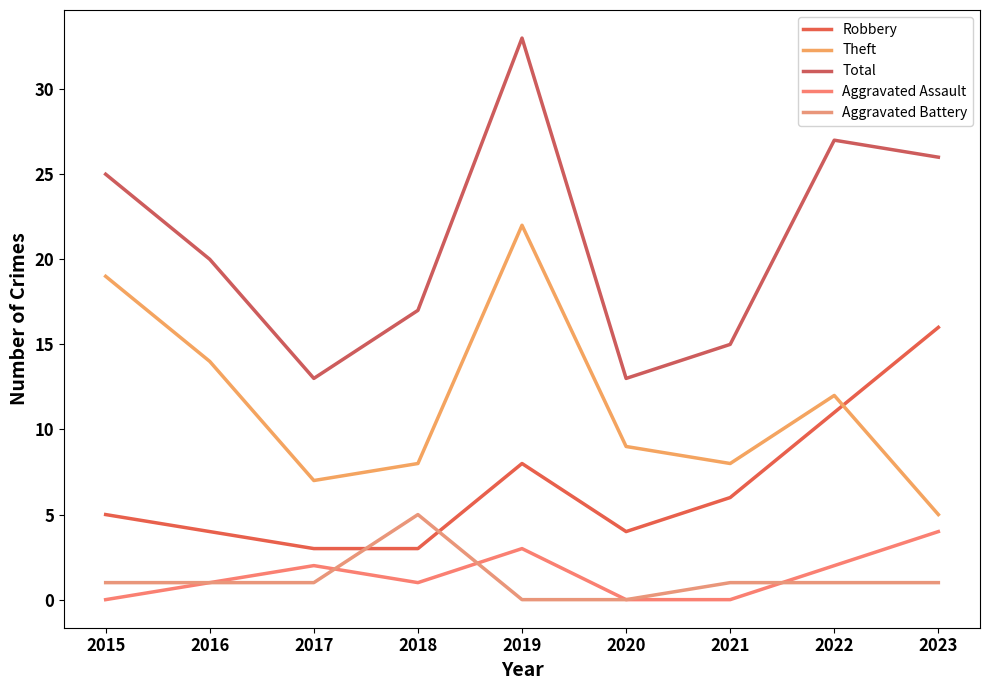

Reading left to right, list all the values displayed in this chart.

Robbery: 5	4	3	3	8	4	6	11	16
Theft: 19	14	7	8	22	9	8	12	5
Total: 25	20	13	17	33	13	15	27	26
Aggravated Assault: 0	1	2	1	3	0	0	2	4
Aggravated Battery: 1	1	1	5	0	0	1	1	1